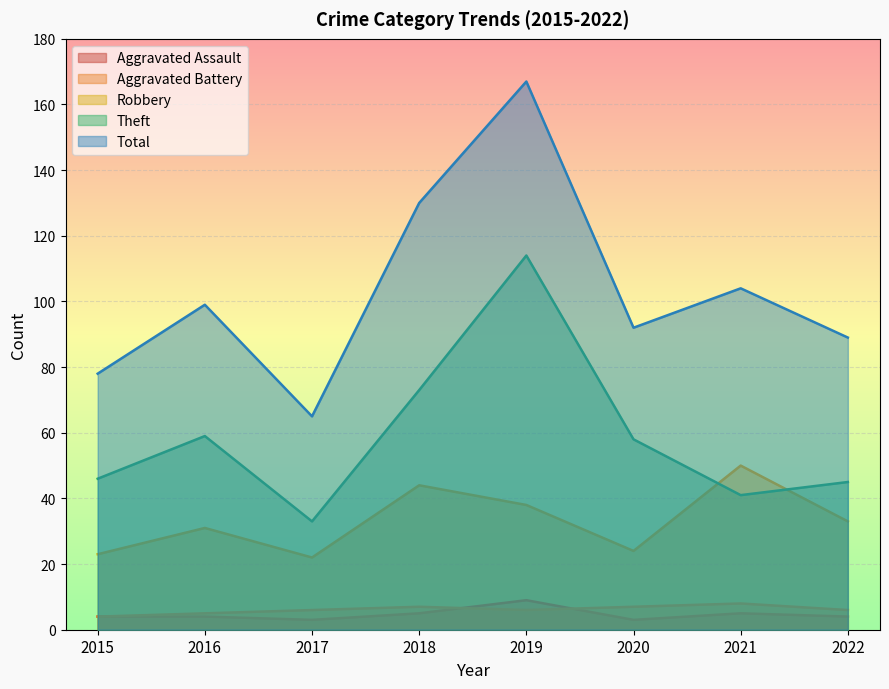

Where is the first local maximum for Theft?

2016